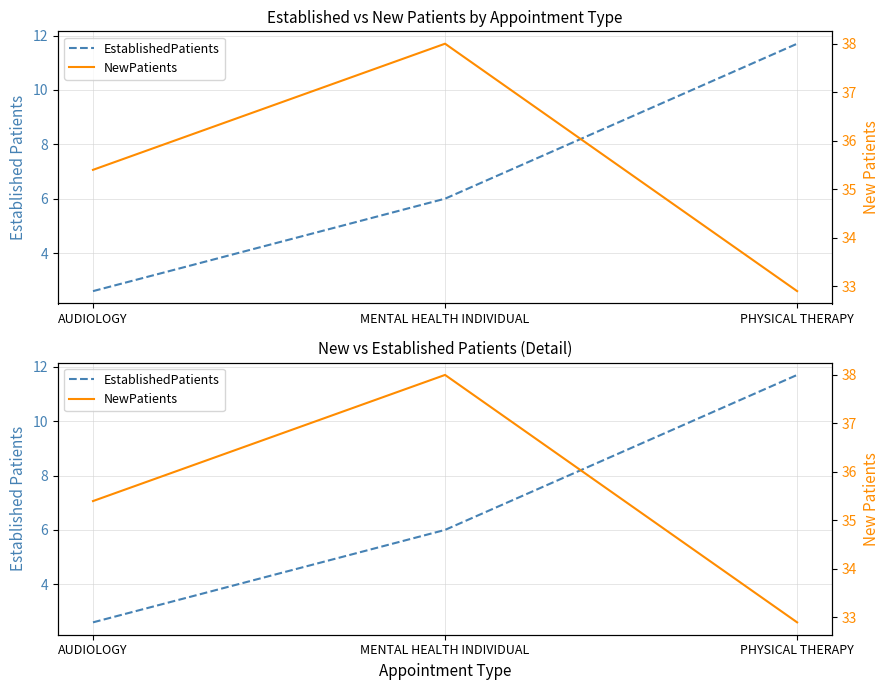

Rank the series at AUDIOLOGY from lowest to highest value.

EstablishedPatients, NewPatients